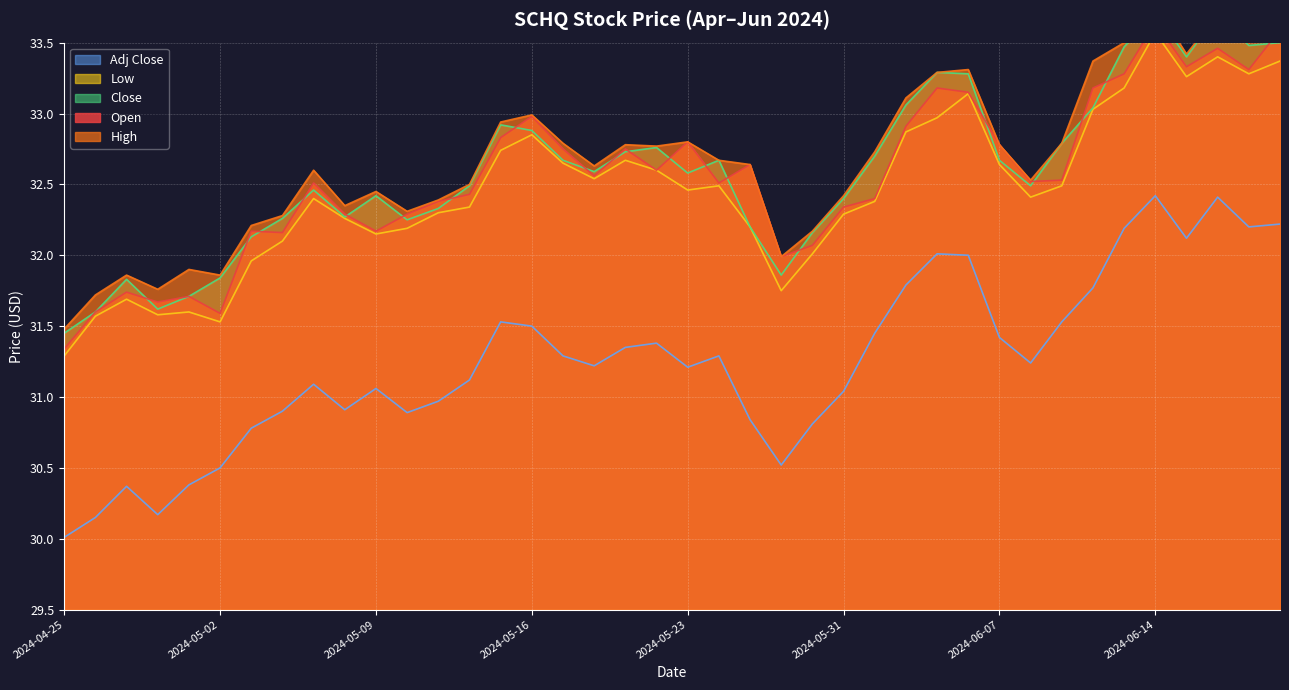

Is the value of Close at 2024-05-28 greater than the value of Low at 2024-05-14?

No